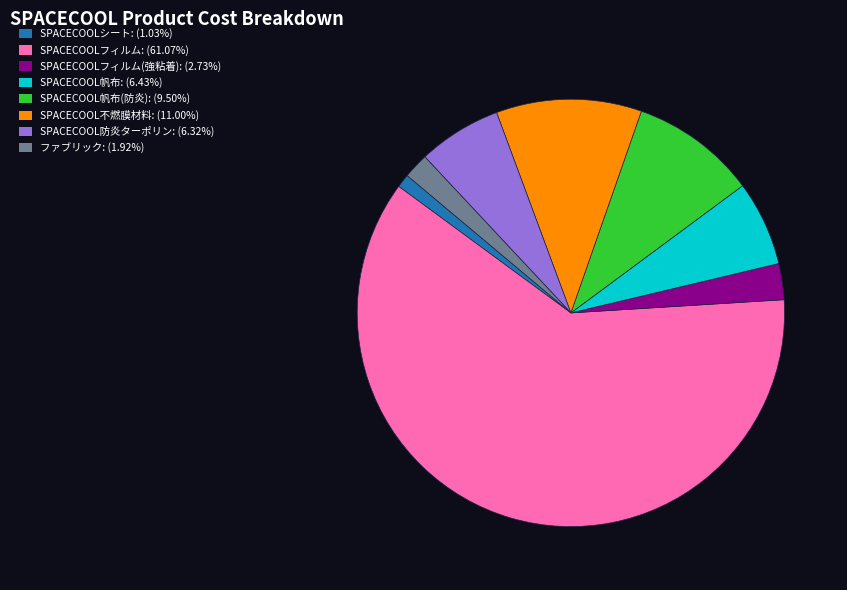

Is there a majority slice in this chart?

Yes